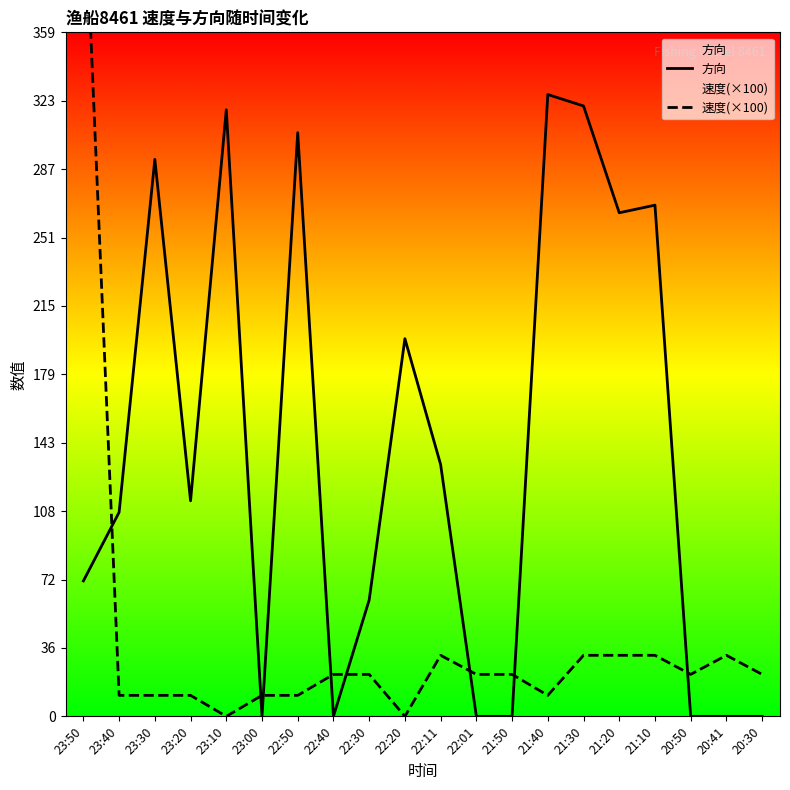

What is the sum of the 速度(×100) values at 21:20 and 23:00?

43.0